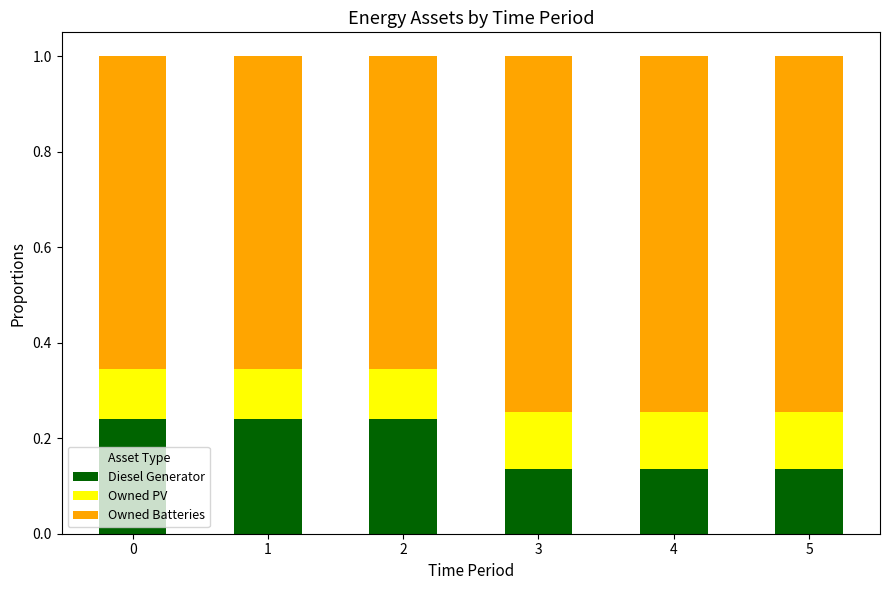

True or false: Diesel Generator has a value of 0.3 at 0.

False